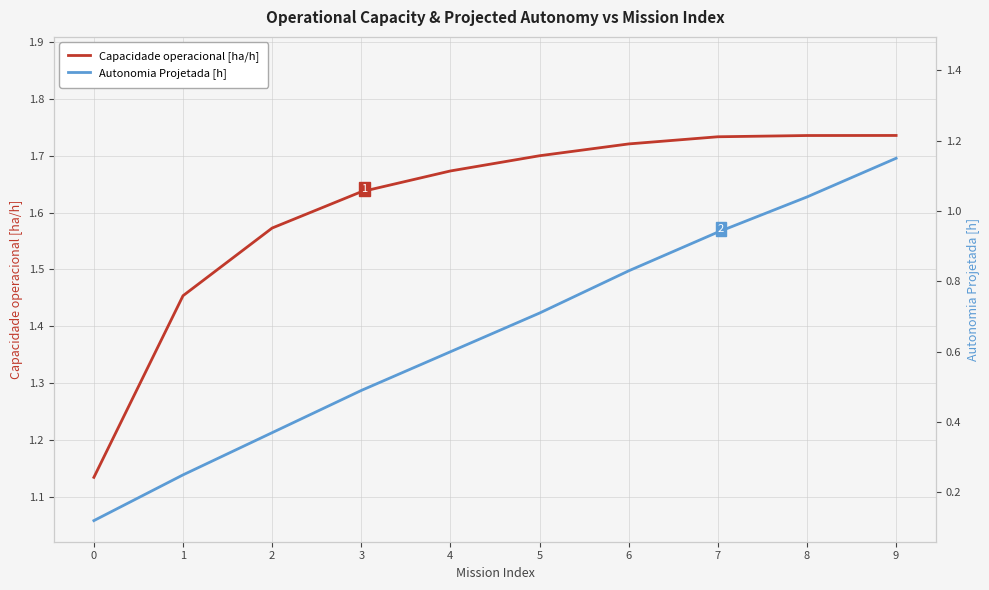

What is the spread (max minus min) of values at 1?

1.2